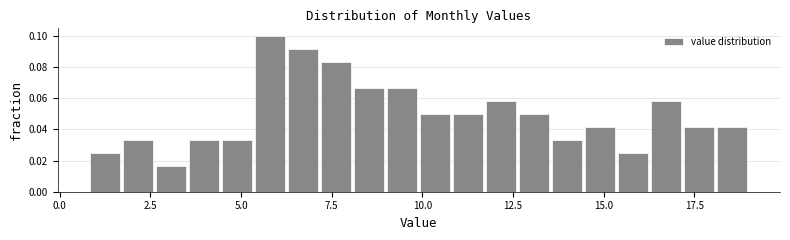

Read against the x-axis, roughly where is the centre of the tallest bar?

6.0